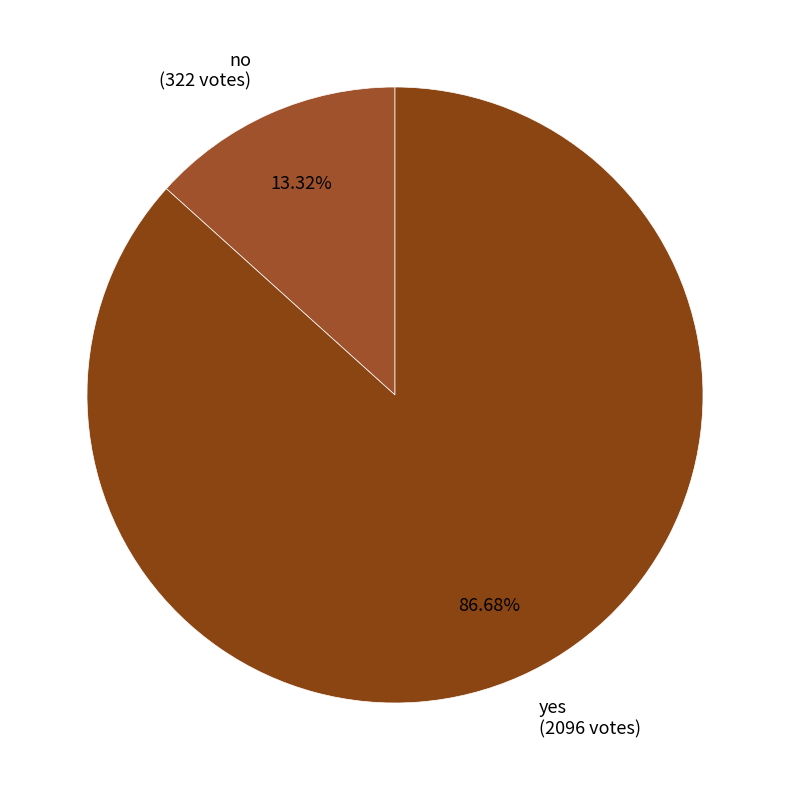

Between no and yes, which is larger?

yes